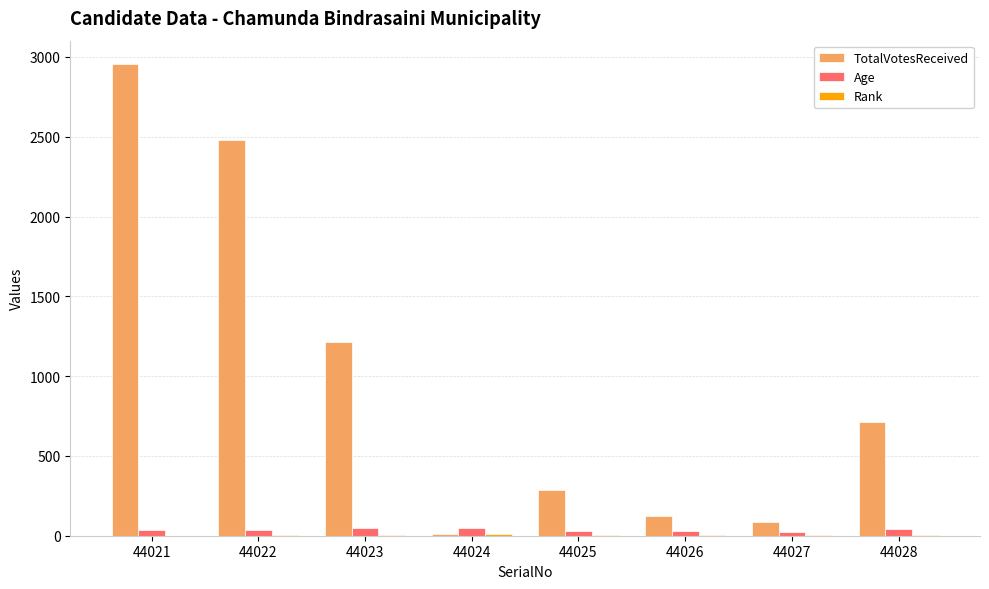

Is it true that TotalVotesReceived equals 86 at 44027?

True